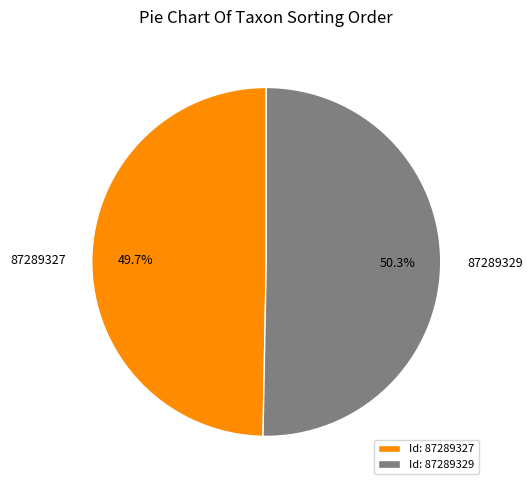

Which slice represents more than half of the pie?

87289329